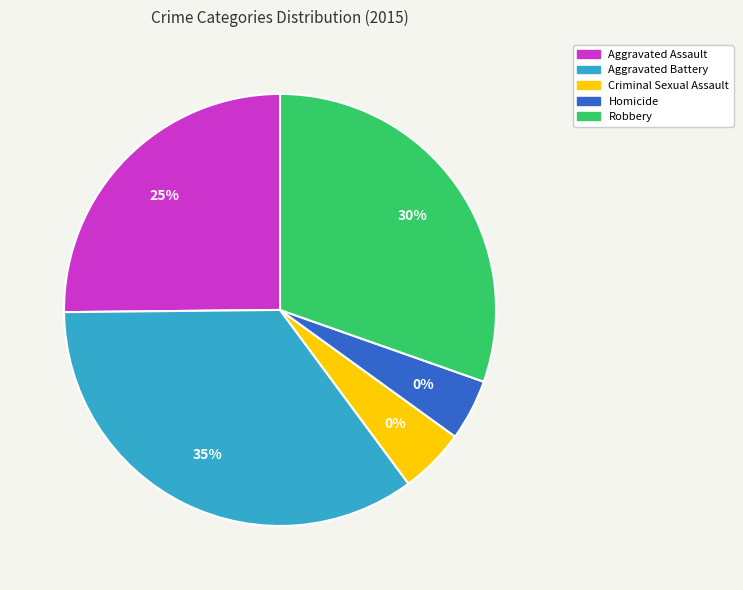

To the nearest percent, what is the difference between the Robbery and Homicide slice percentages?

26%